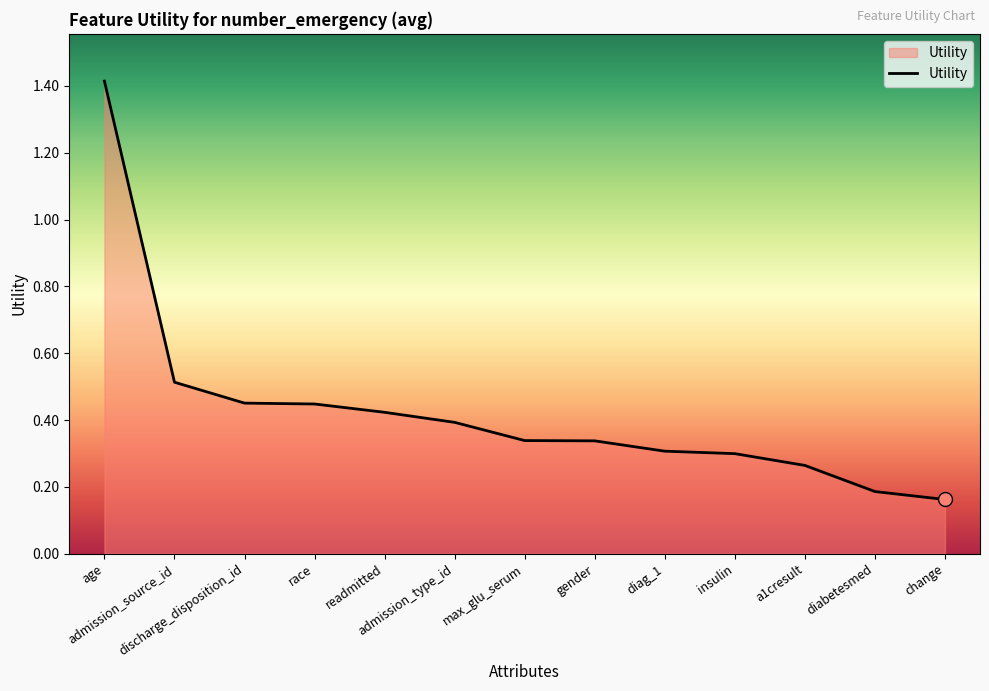

True or false: the data shows 0.4 at readmitted.

True